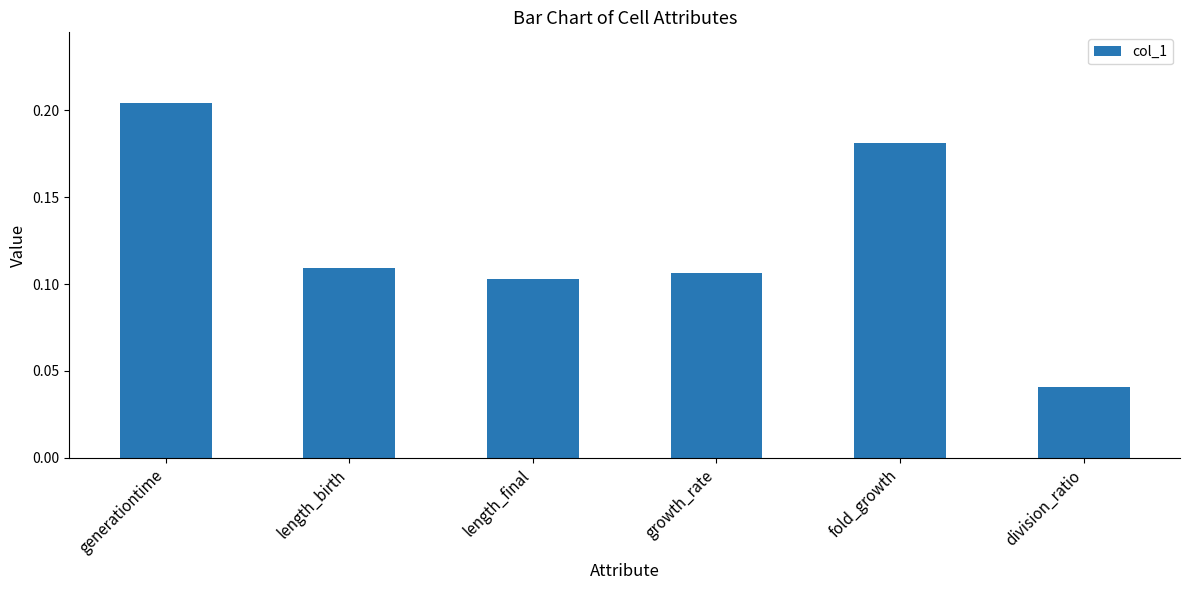

Does the chart contain any negative values?

No